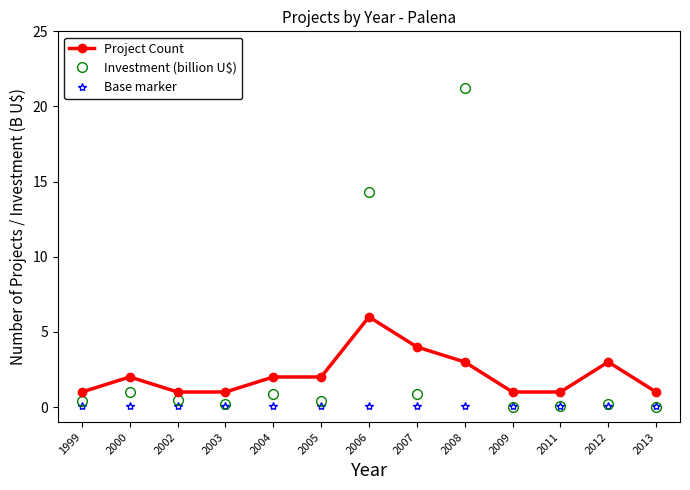

Rank the series by their maximum value, from lowest to highest.

Base marker, Project Count, Investment (billion U$)